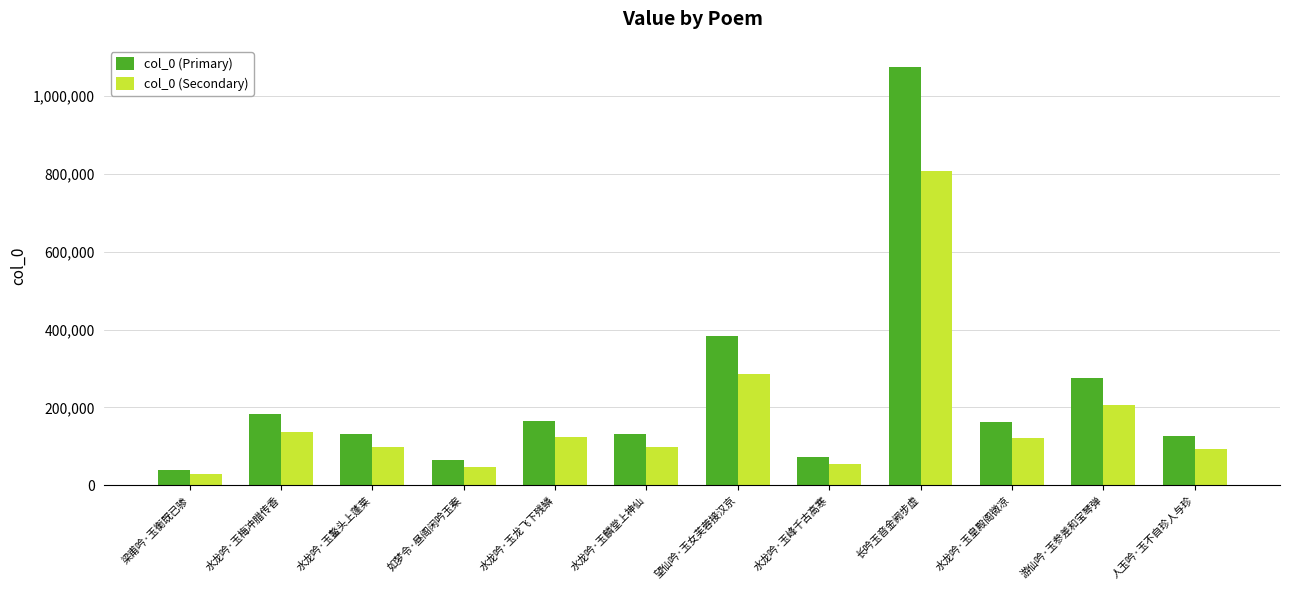

How many groups of bars are there?

12